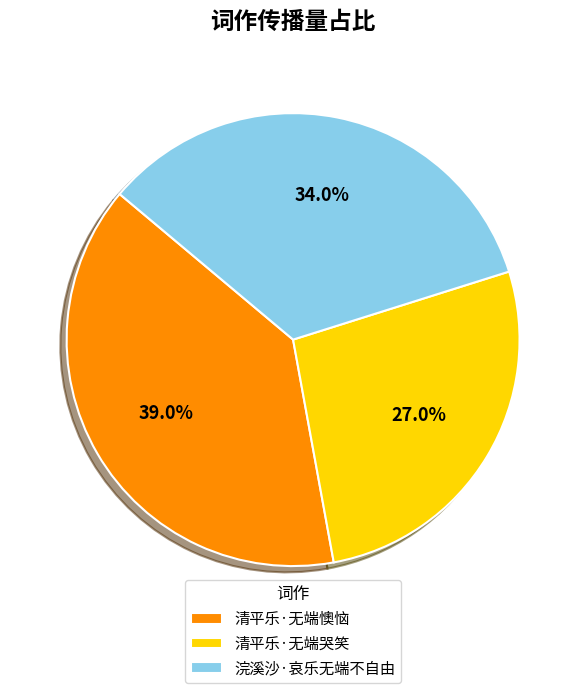

How much of the chart is everything except 清平乐·无端哭笑?

73.0%